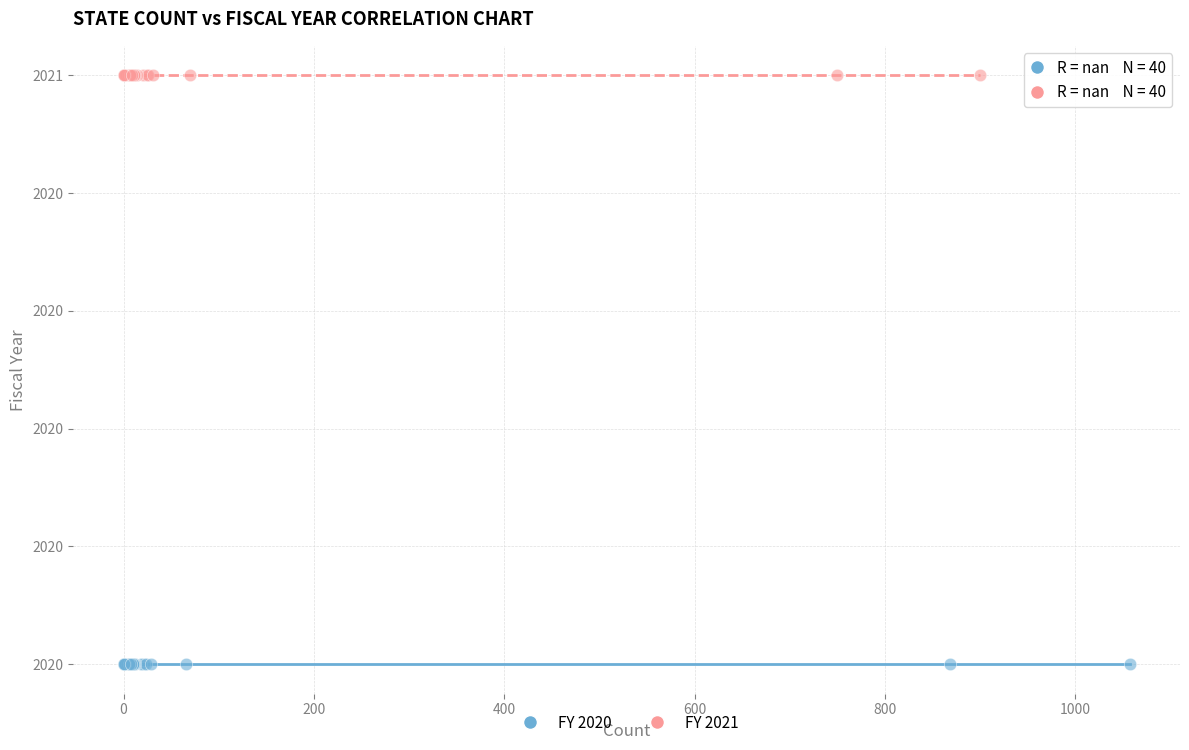

What are all the series names shown in the legend?

FY 2020, FY 2021